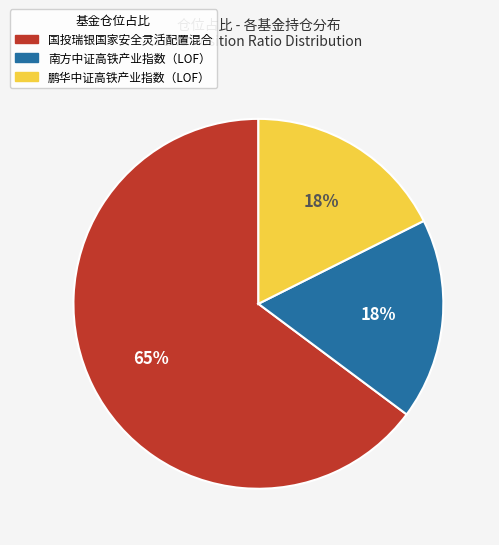

To the nearest percent, what is the difference between the largest and smallest slice percentages?

47%